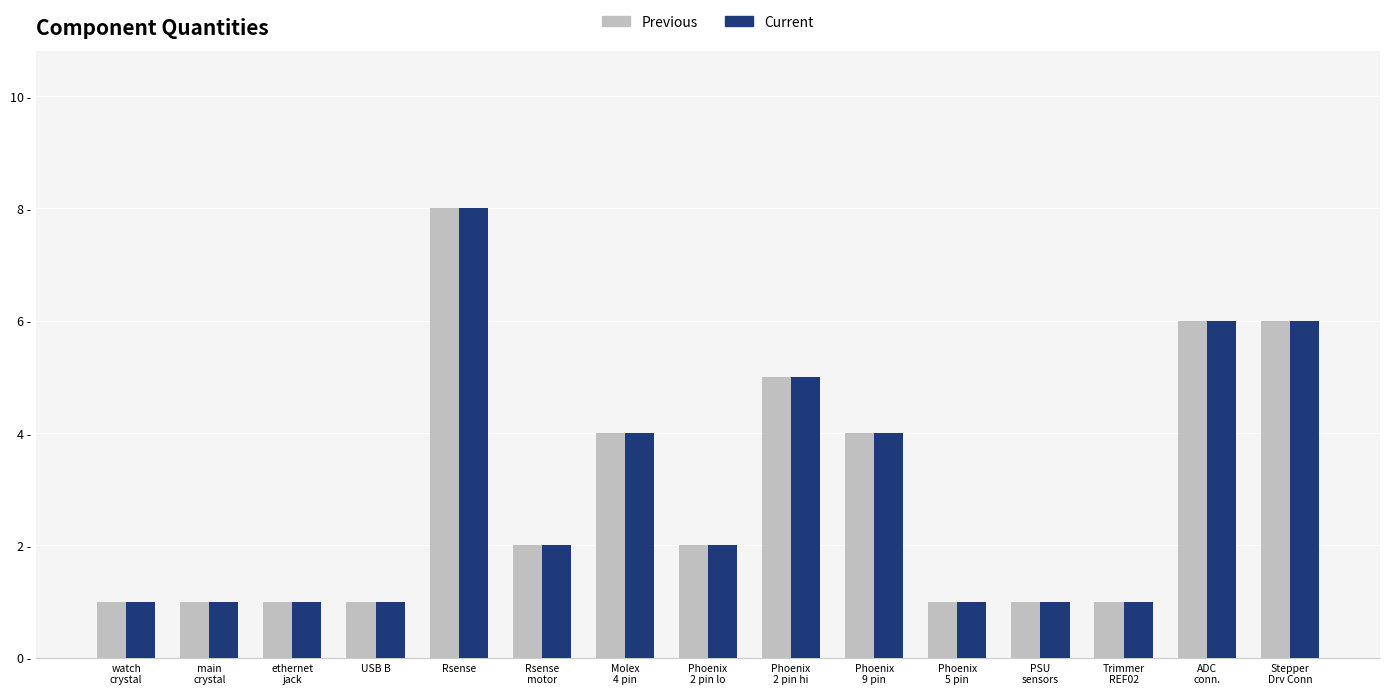

Which category has the lowest value in the Previous series?

watch
crystal